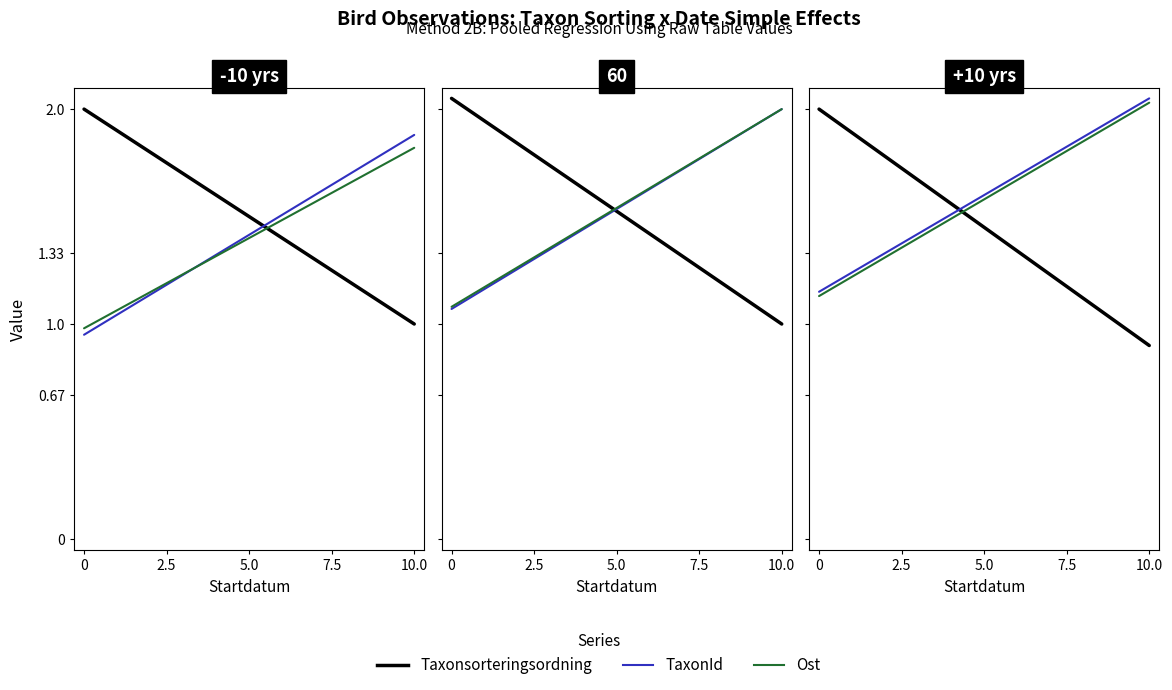

The value of Ost at 0 is 0.3. True or false?

False